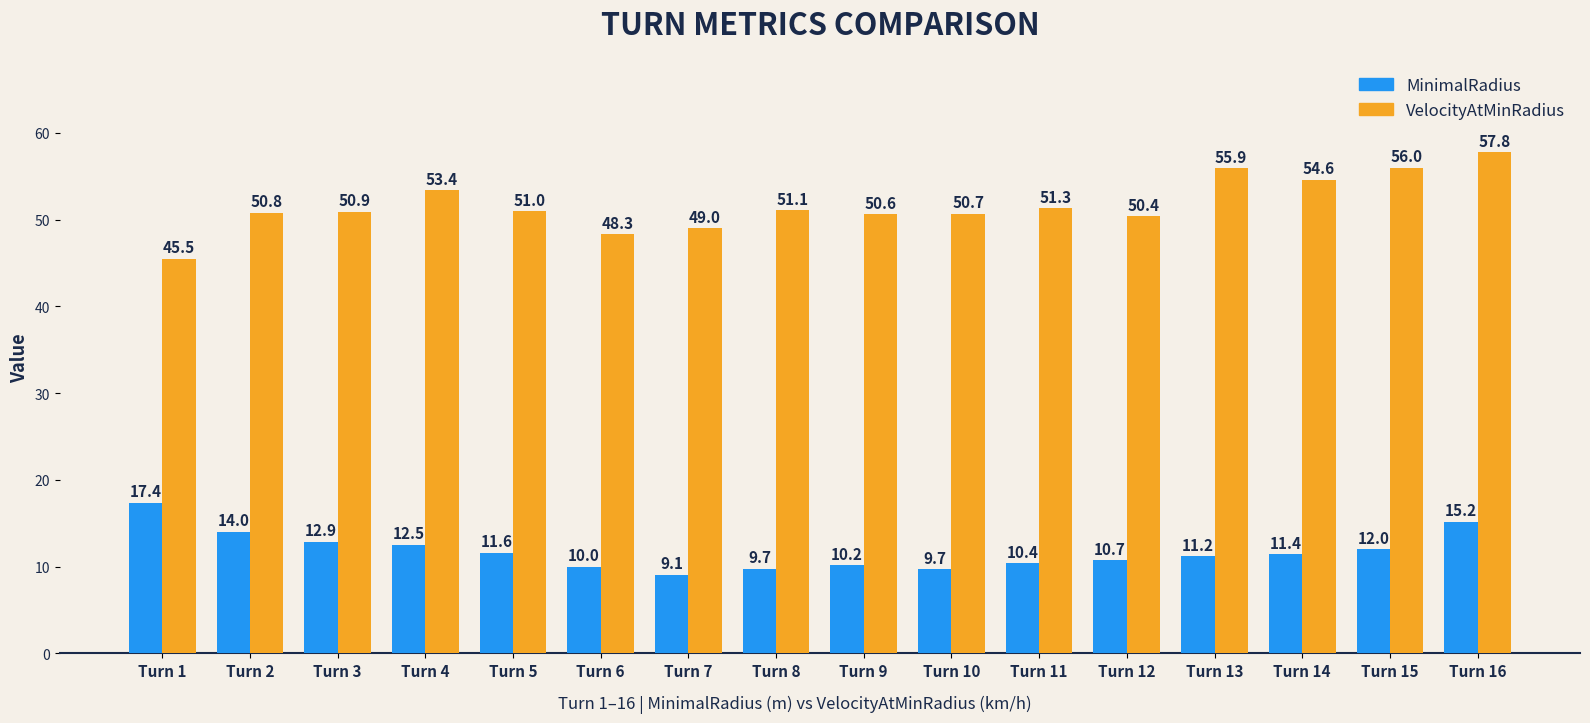

Which series changed the most between Turn 14 and Turn 15?

VelocityAtMinRadius